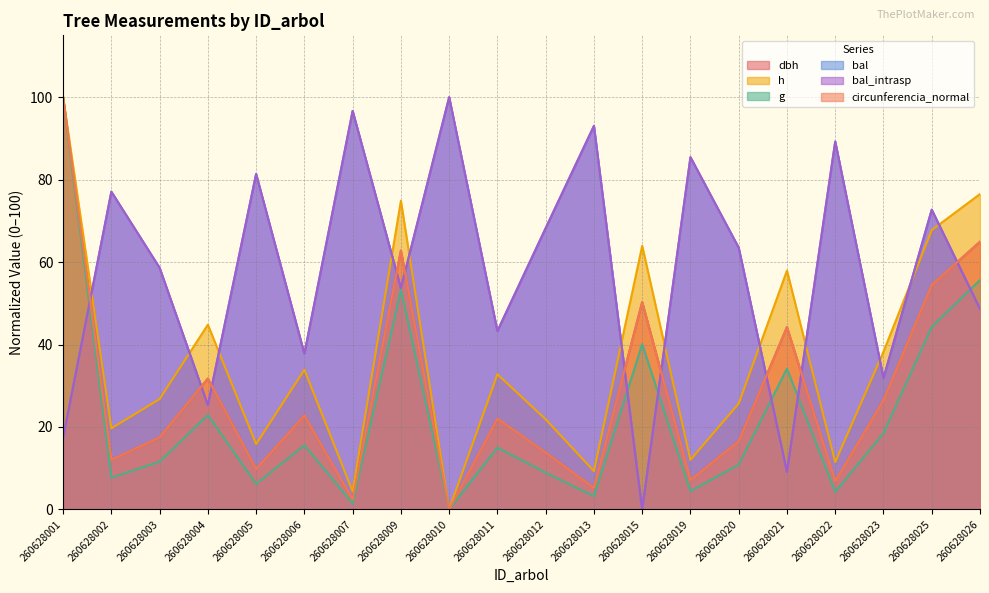

Where is bal nearest to the value 50?

260628026